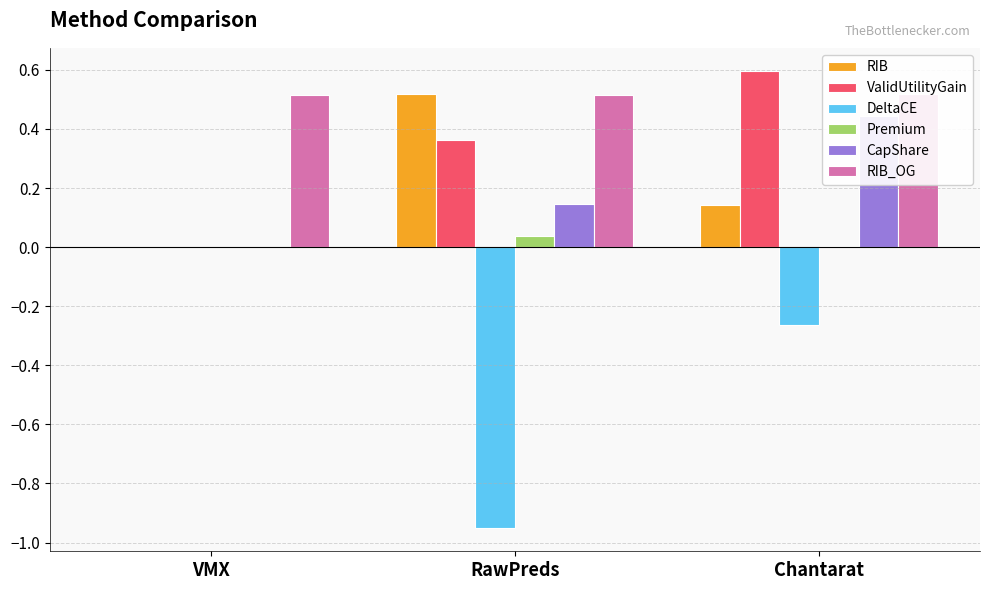

At VMX, list the series in order from smallest to largest.

RIB, ValidUtilityGain, DeltaCE, CapShare, Premium, RIB_OG